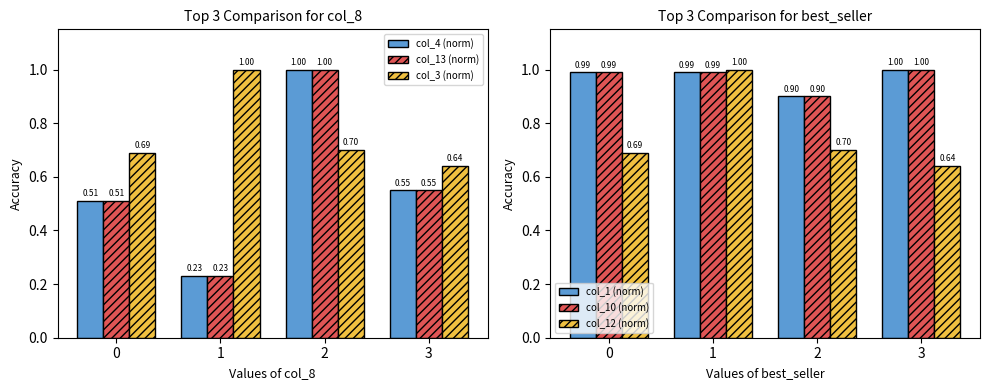

What is the value of the col_12 (norm) bar at the 3rd from the left?

0.7